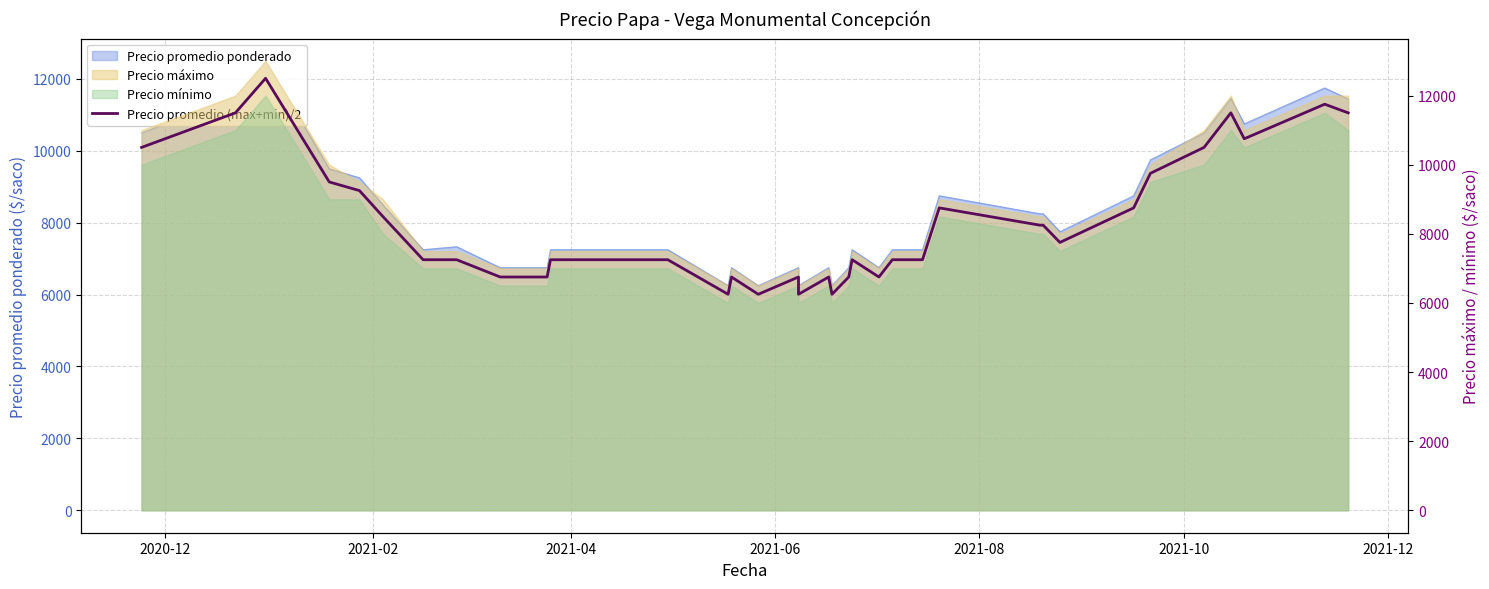

The chart shows a value of 11740 at 13. True or false?

False